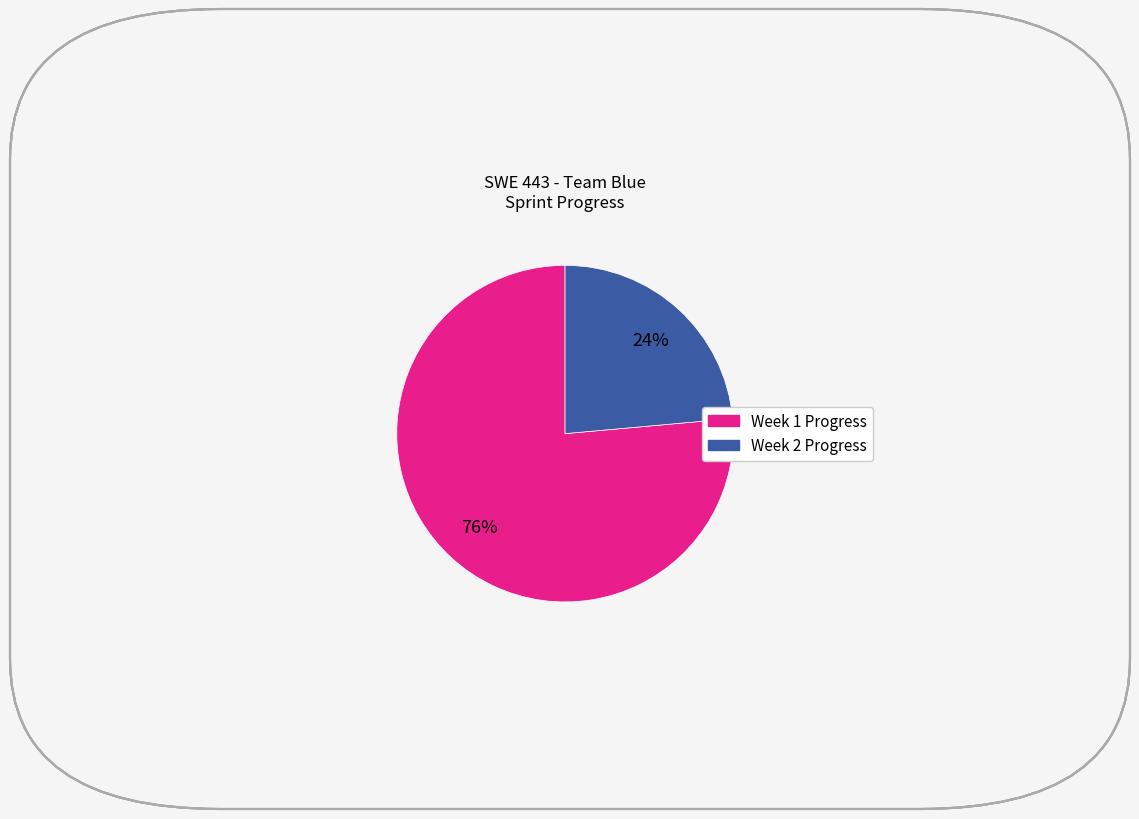

To the nearest percent, what percentage of the pie is Week 1 Progress?

76%